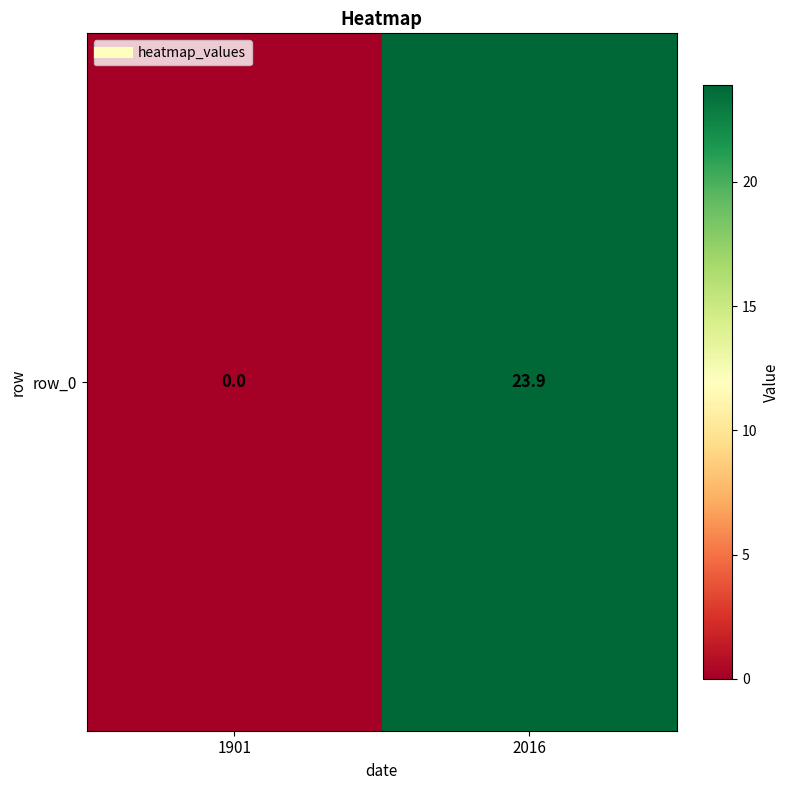

The chart shows a value of 0.0 at 1901. True or false?

True